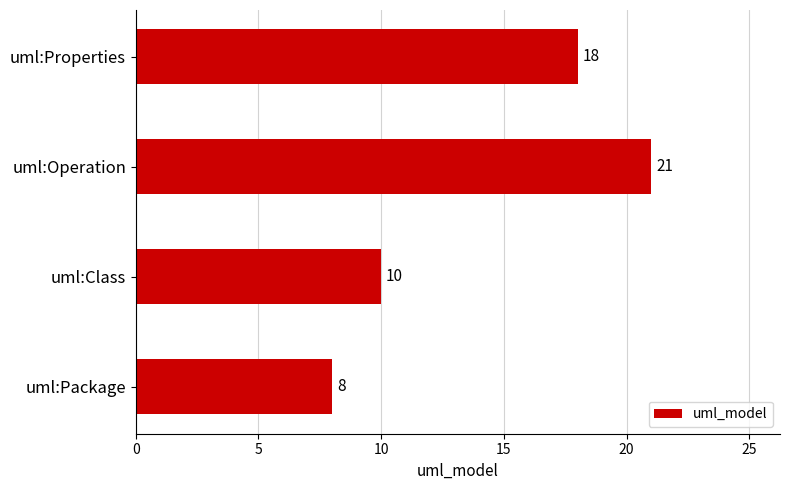

Between uml:Class and uml:Properties, which is larger?

uml:Properties